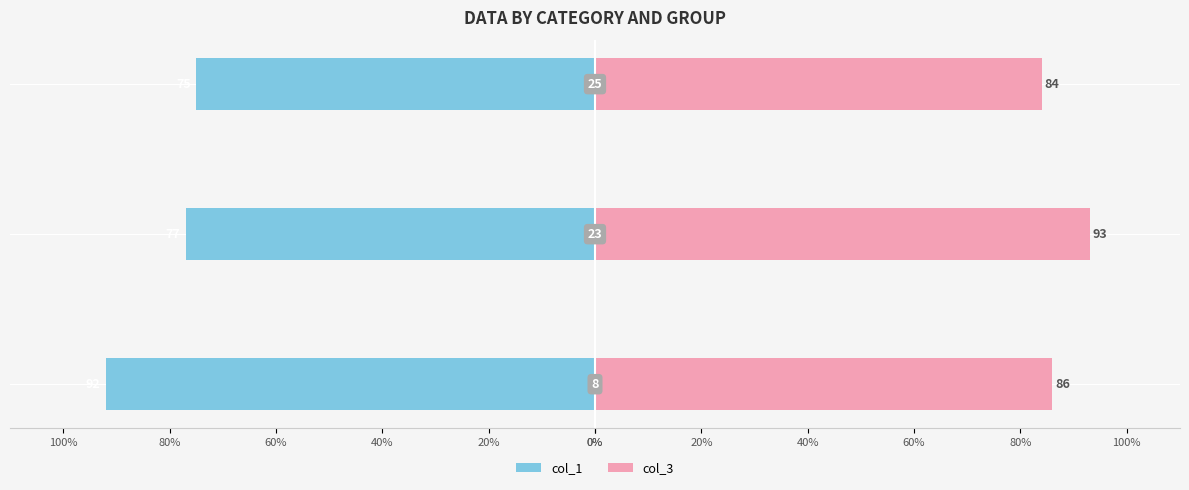

List the series in order of their peak value, lowest first.

col_1, col_3